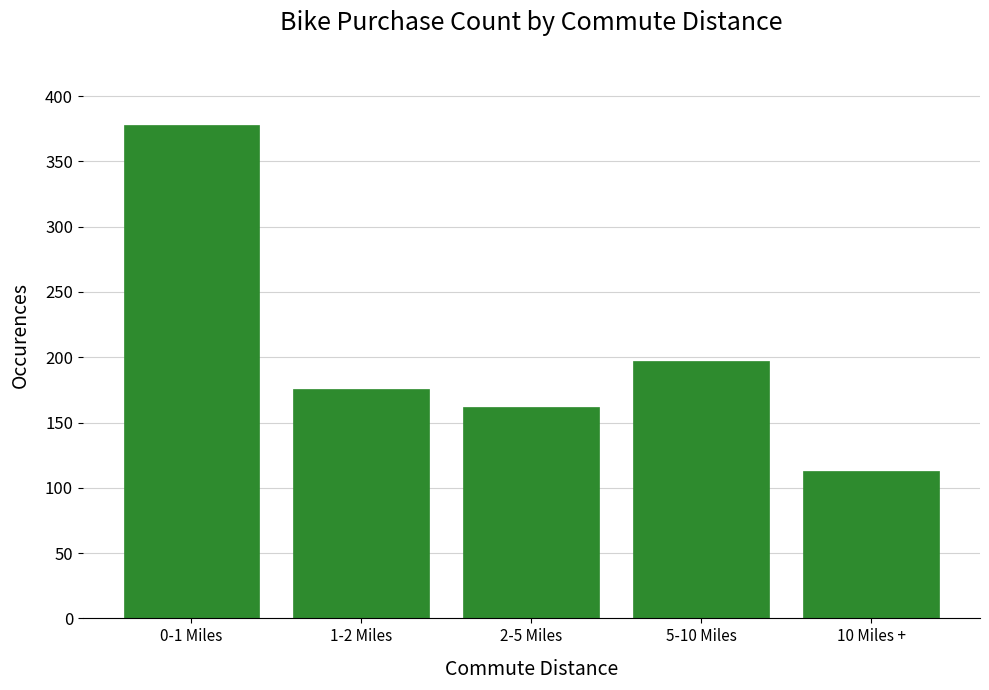

Reading left to right, transcribe all the data shown in this chart.

0-1 Miles=378	1-2 Miles=176	2-5 Miles=162	5-10 Miles=197	10 Miles +=113